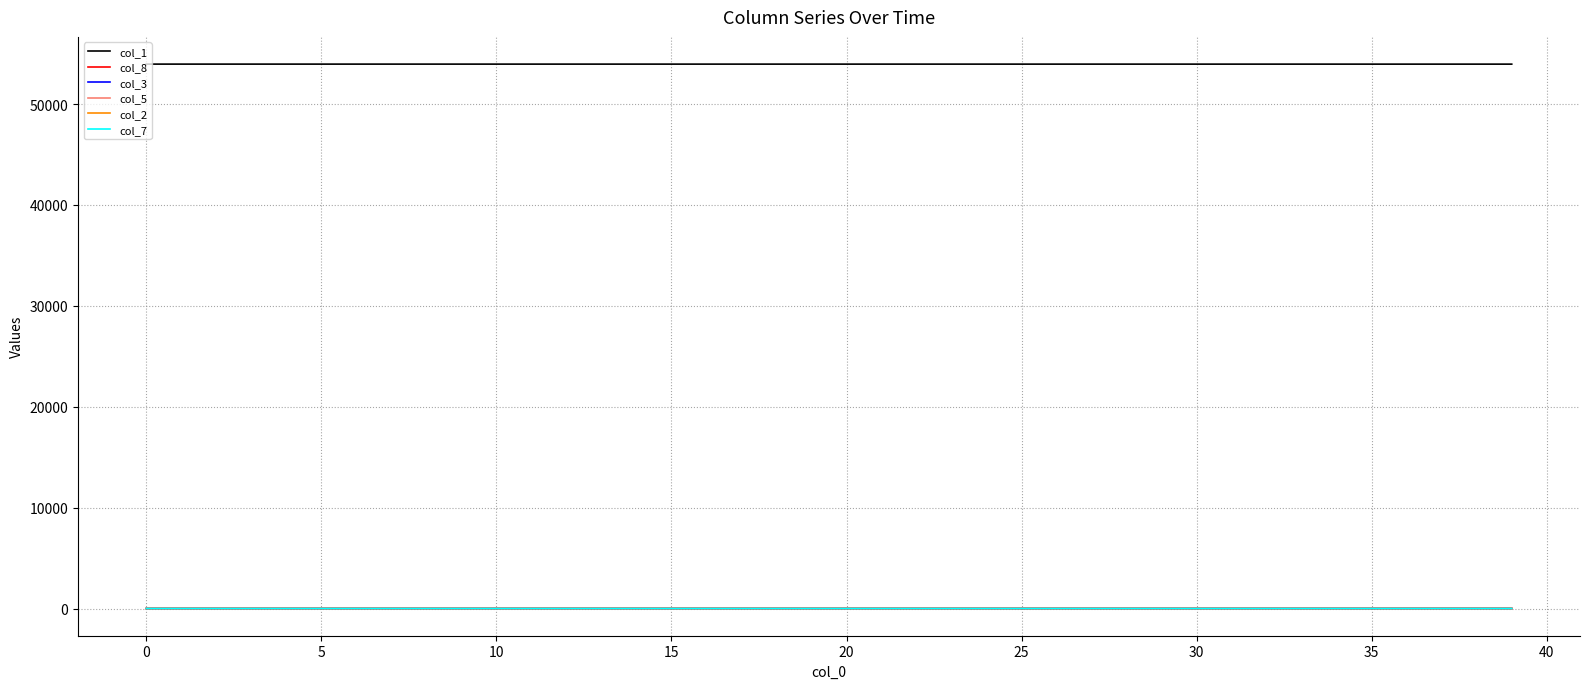

Which series has the largest total across all categories?

col_1